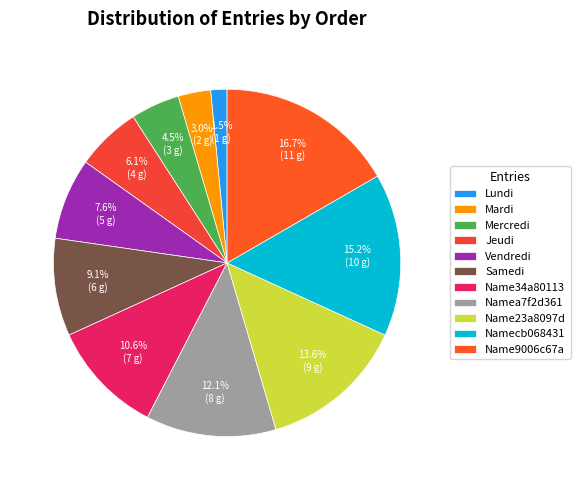

To the nearest percent, what percentage of the pie is Name23a8097d?

14%